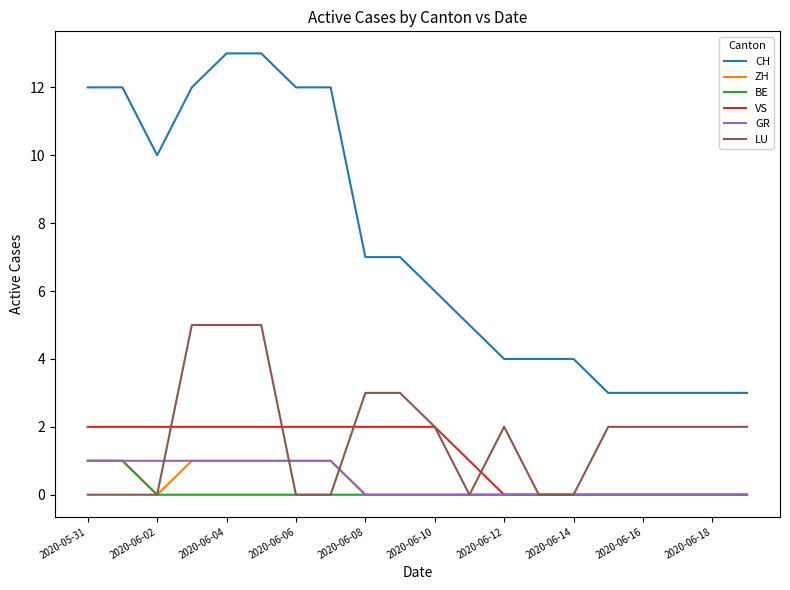

Which series has the largest total across all categories?

CH